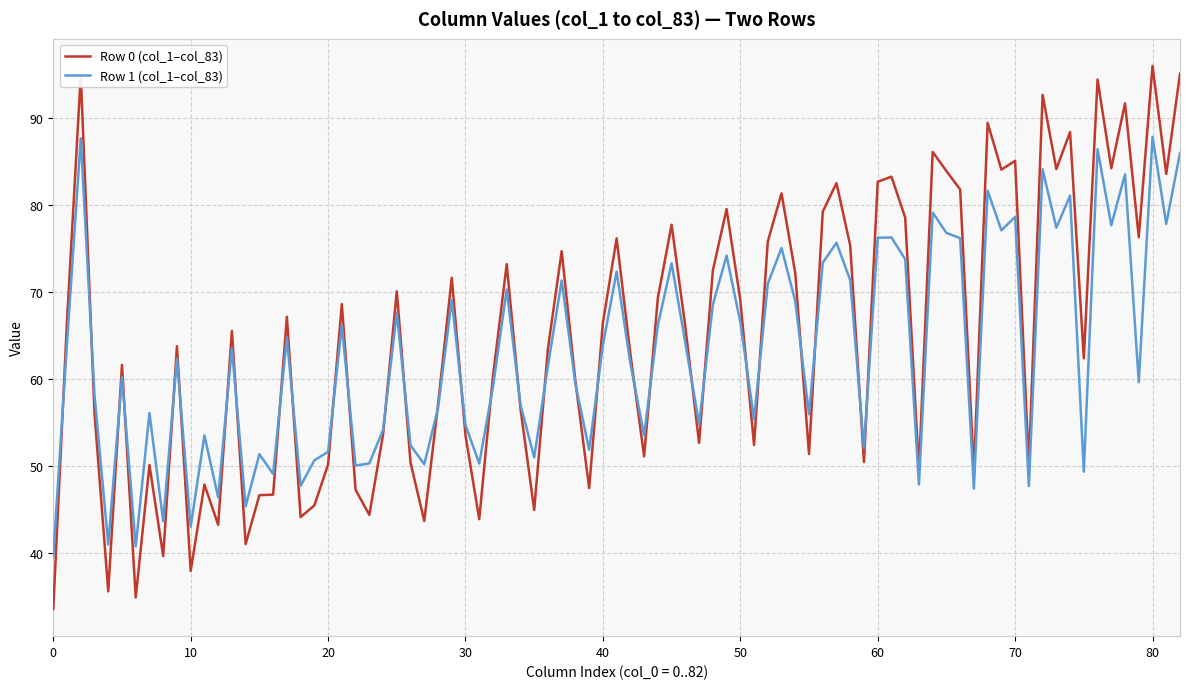

Rank the series by their maximum value, from highest to lowest.

Row 0 (col_1–col_83), Row 1 (col_1–col_83)